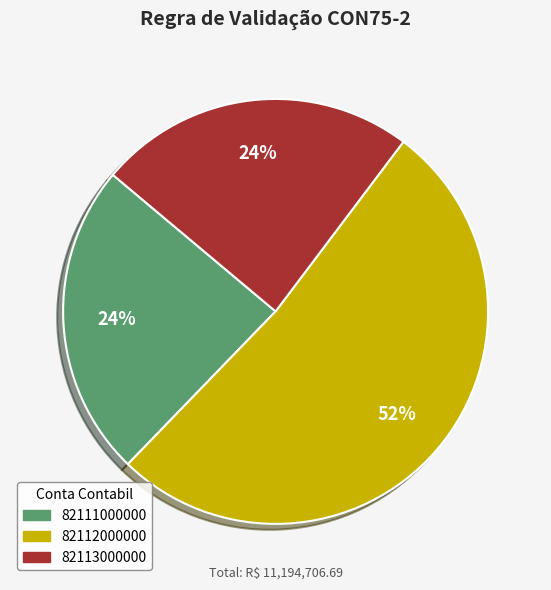

The 82112000000 slice represents 52% of the pie. True or false?

True